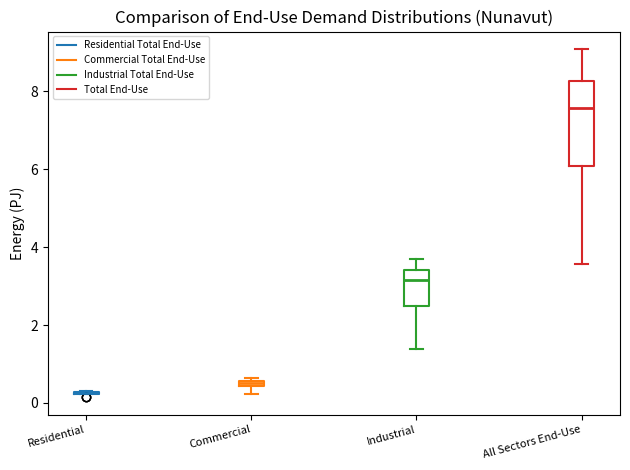

Where does the upper whisker of the box for Industrial end on the y-axis? The values are not printed on the chart, so give them approximately, as read against the axis.

3.8